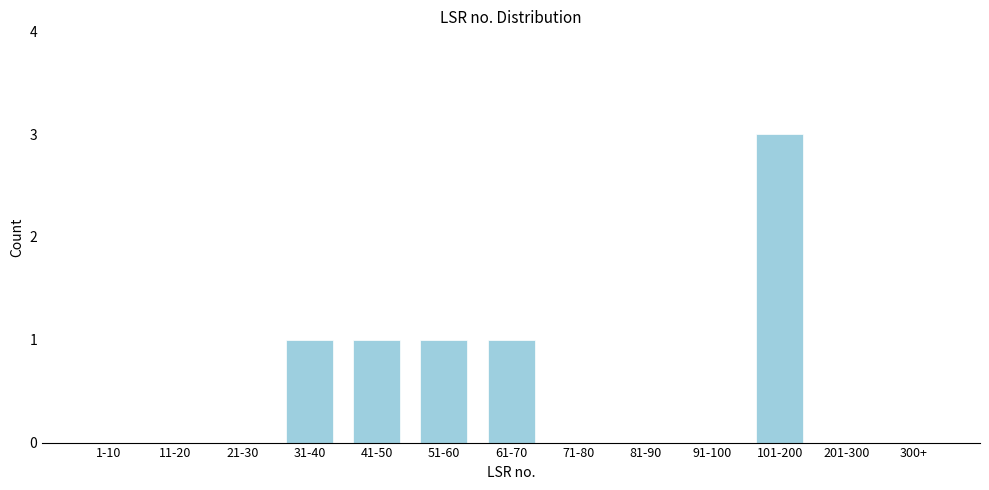

Reading right to left, what are all the values shown in this chart?

300+=0	201-300=0	101-200=3	91-100=0	81-90=0	71-80=0	61-70=1	51-60=1	41-50=1	31-40=1	21-30=0	11-20=0	1-10=0